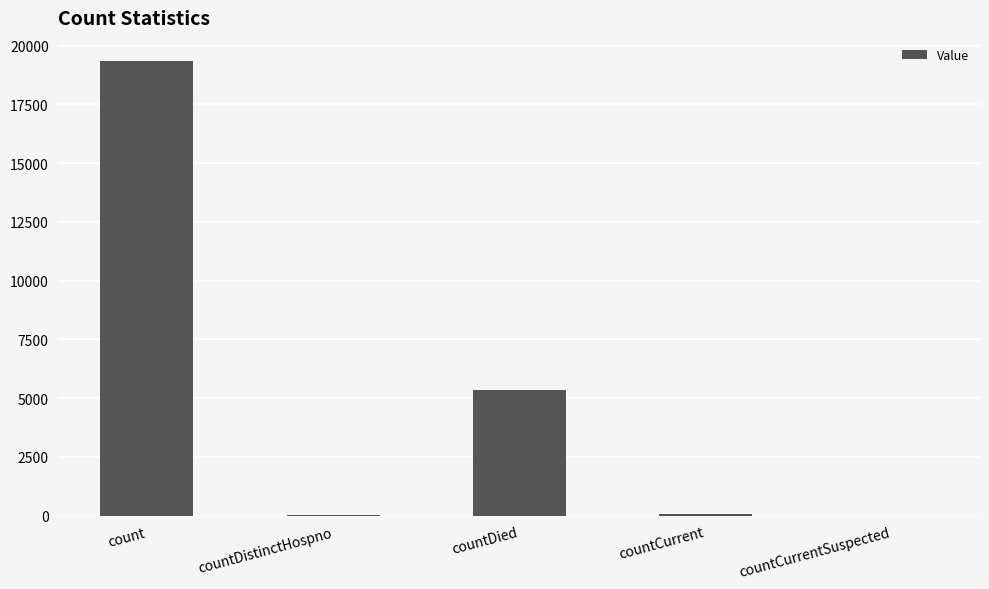

Which label corresponds to the largest value in the chart?

count